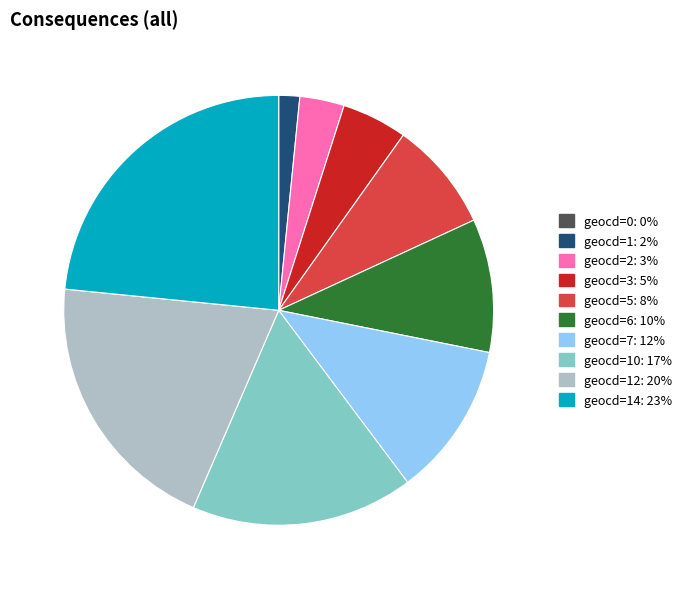

Is there a majority slice in this chart?

No